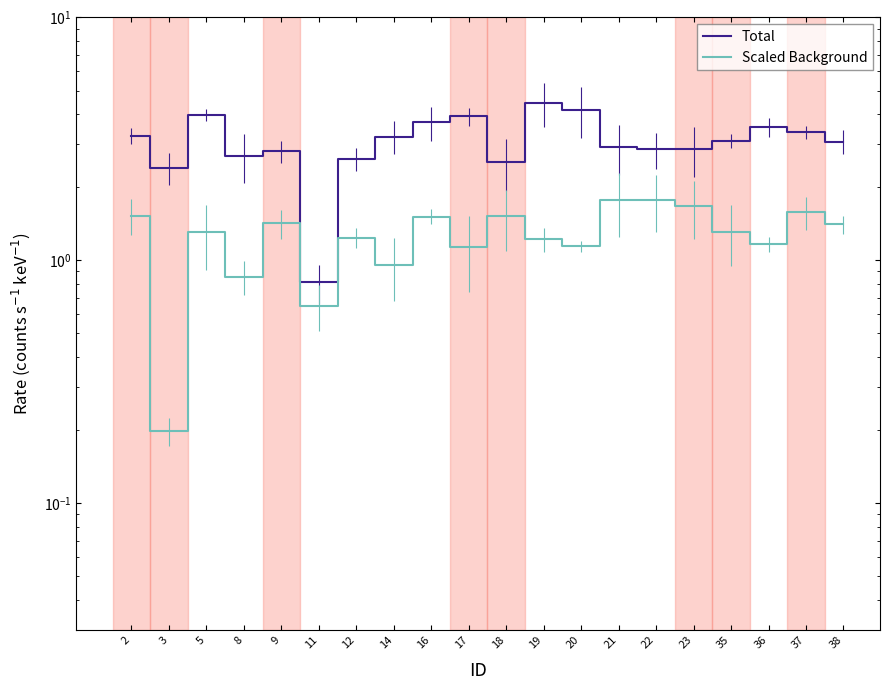

List the labels in order of Scaled Background value, largest first.

22, 21, 23, 37, 2, 18, 16, 9, 38, 35, 5, 12, 19, 36, 20, 17, 14, 8, 11, 3